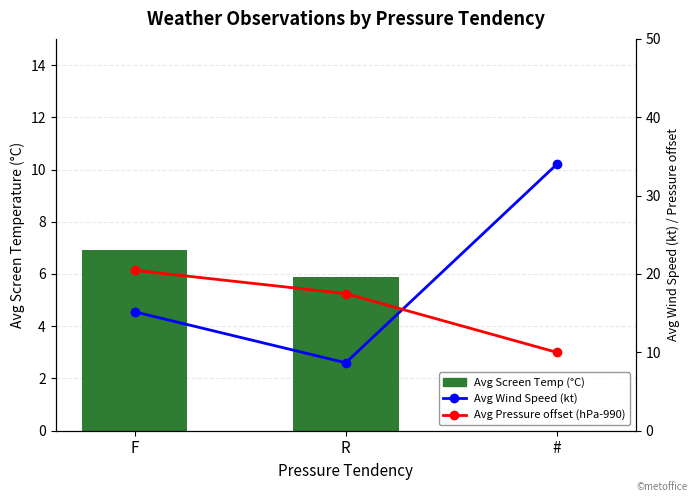

What are all the series names shown in the legend?

Avg Screen Temp (°C), Avg Wind Speed (kt), Avg Pressure offset (hPa-990)